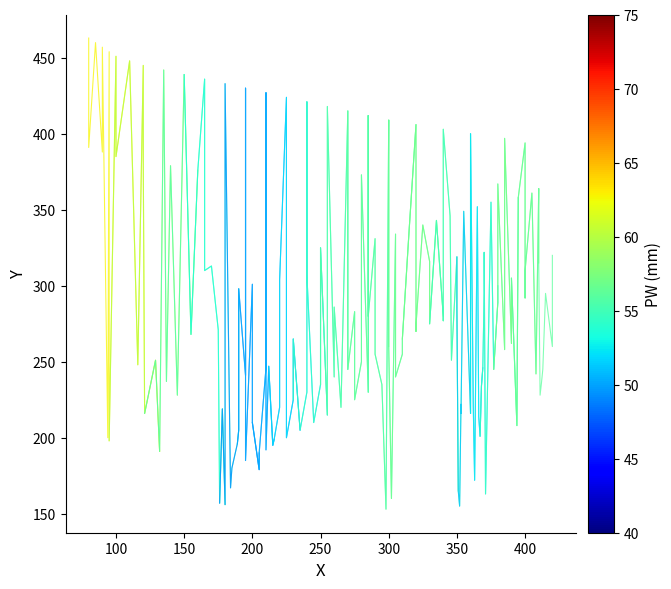

What is the difference between the maximum and minimum values?

272